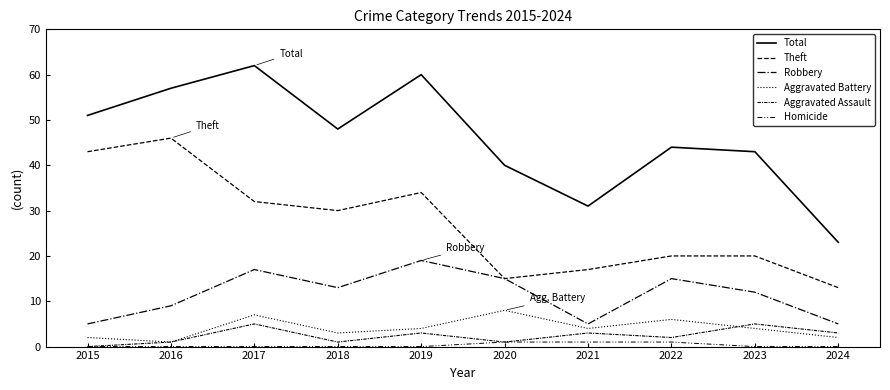

True or false: Robbery and Theft intersect in this chart.

False